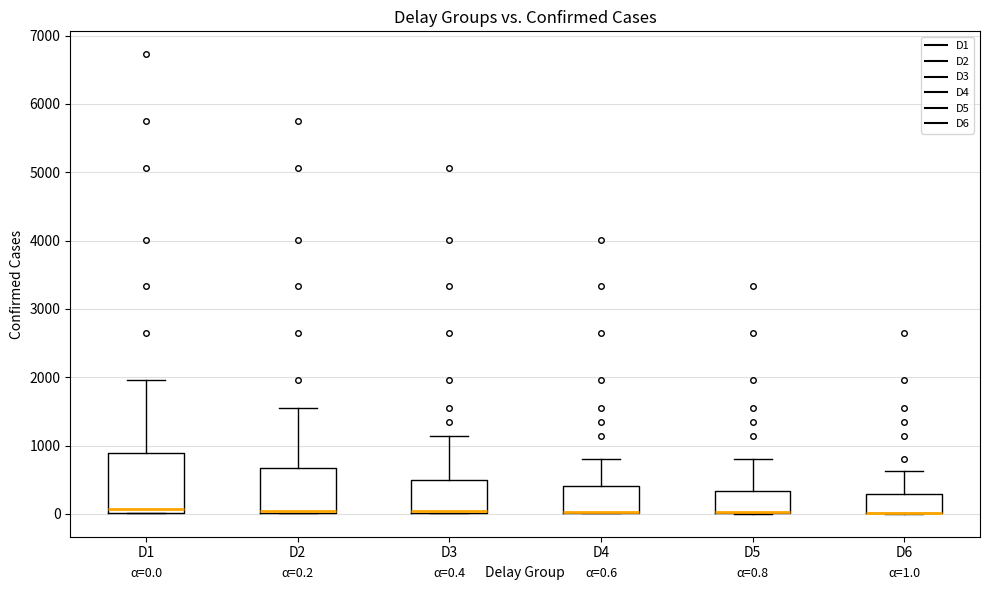

Which box is the tallest, from its lower edge to its upper edge?

D1